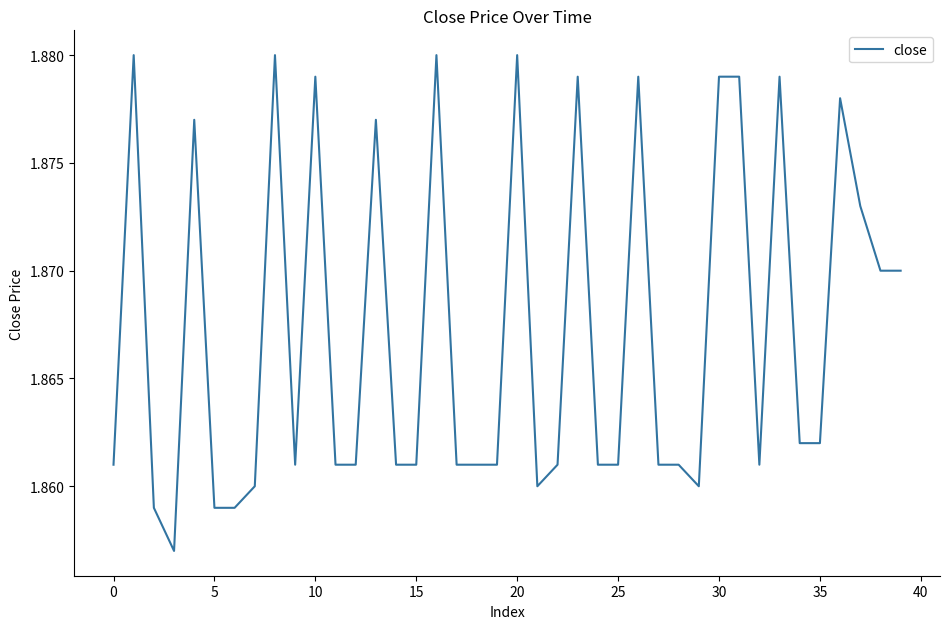

How many lines are shown in the chart?

1